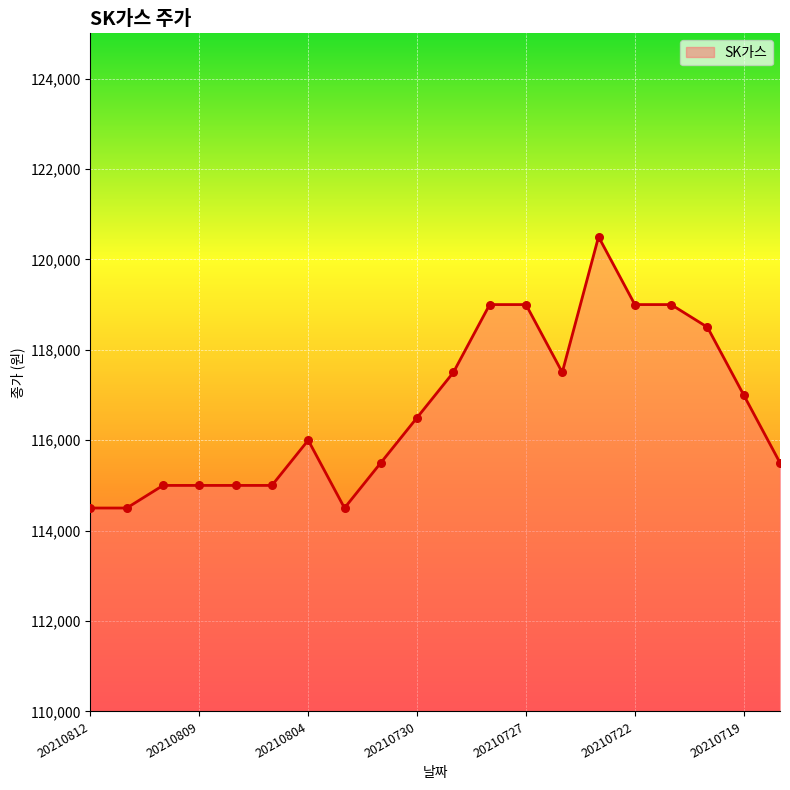

What is the greatest value displayed?

120500